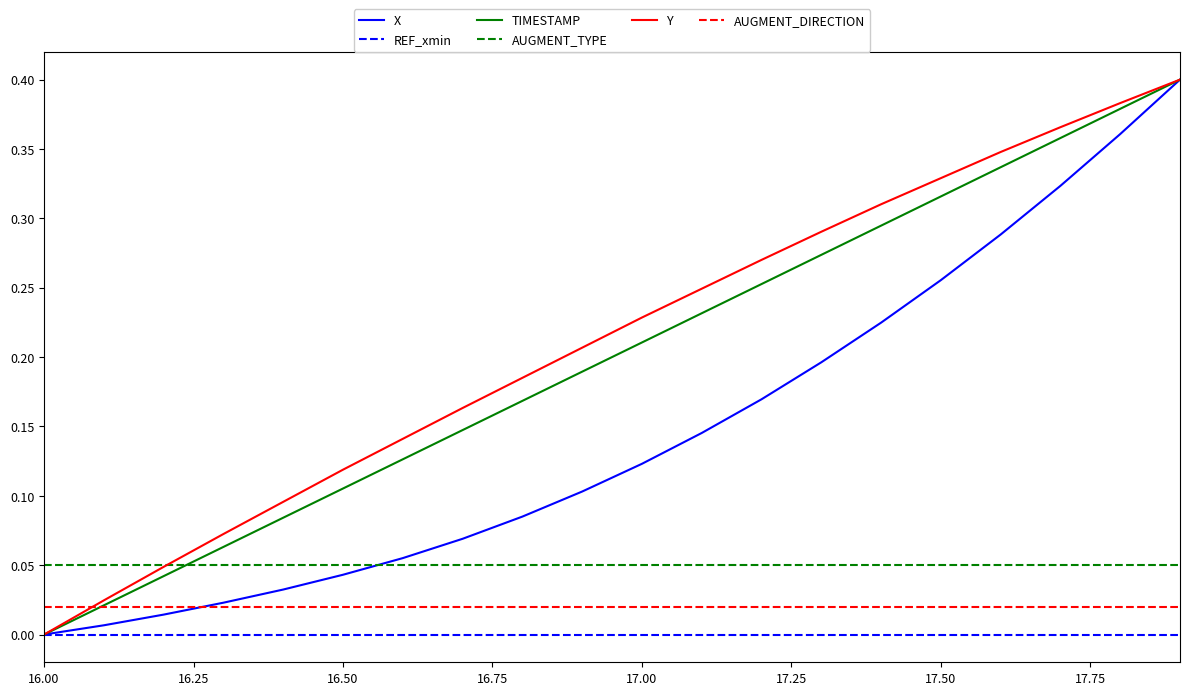

Which series has the largest total across all categories?

Y